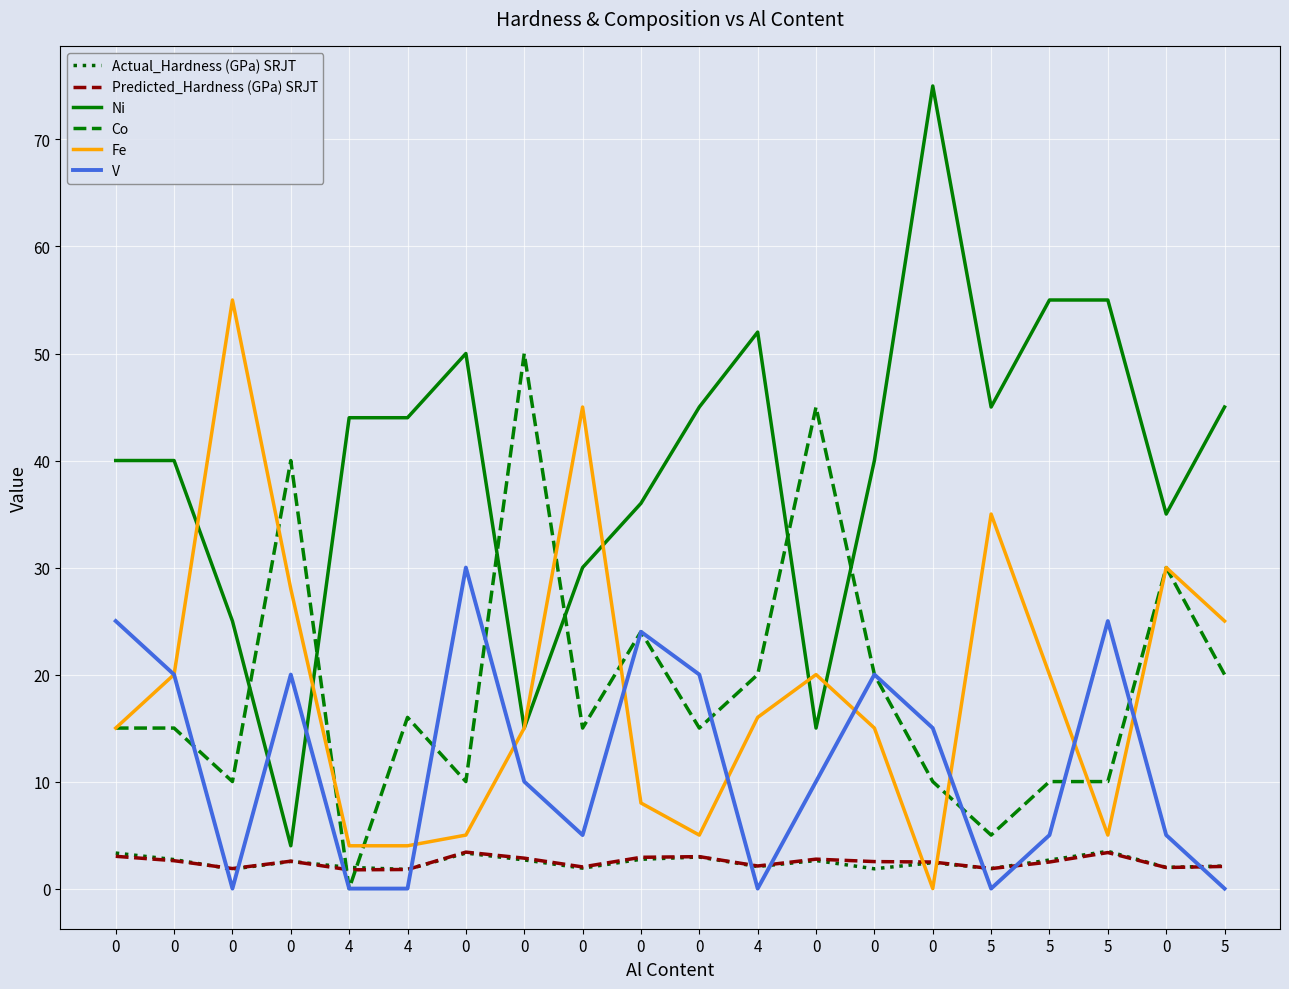

The value of Ni at 0 is 4.0. True or false?

False